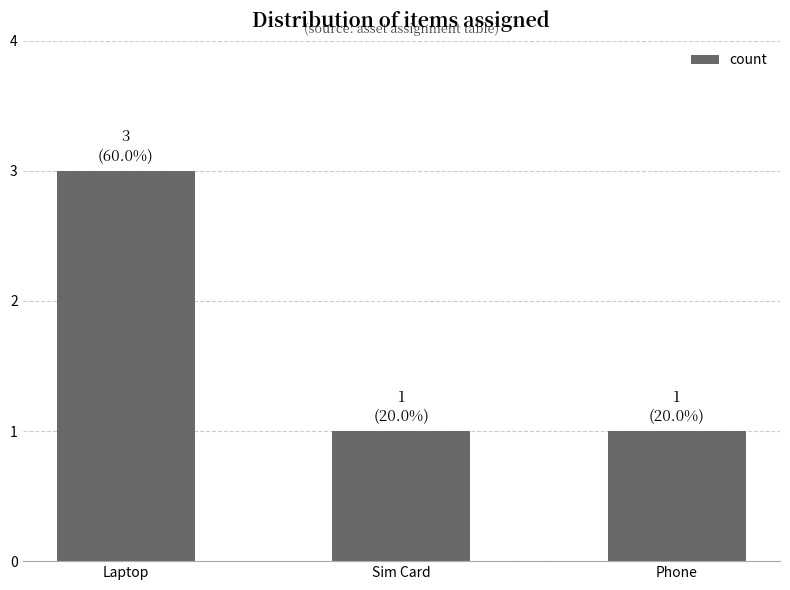

How many values are between 1 and 3?

3